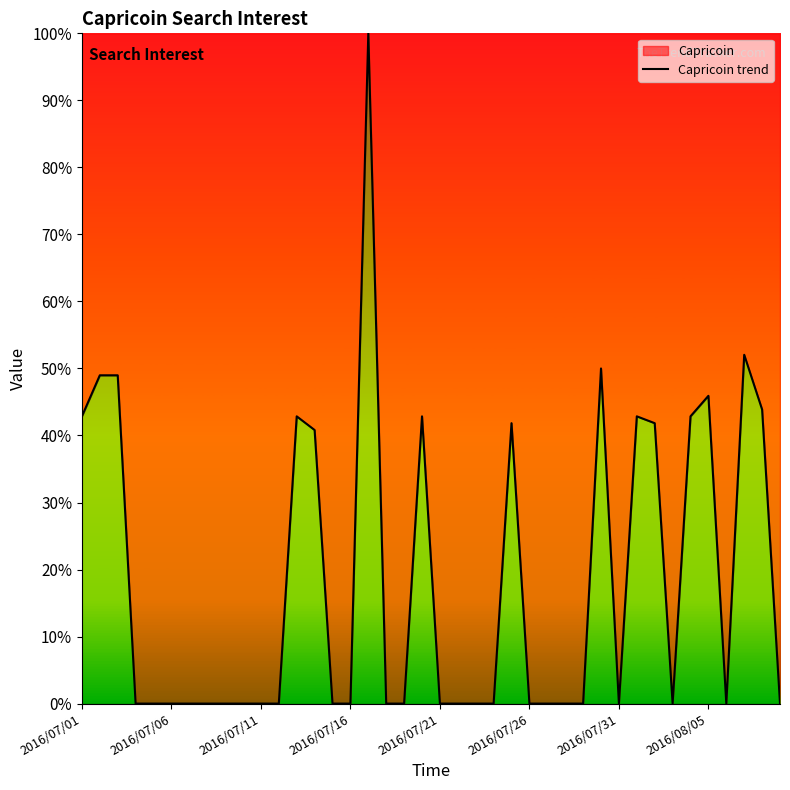

The chart shows a value of 63.2 at 2016/07/21. True or false?

False